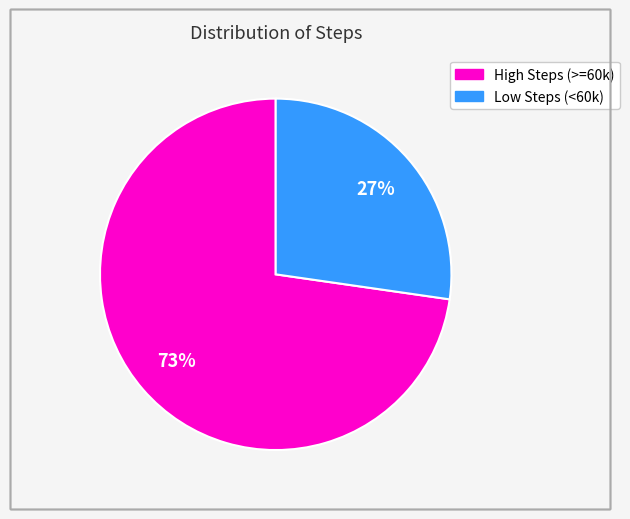

Is there any slice that represents more than half of the pie?

Yes